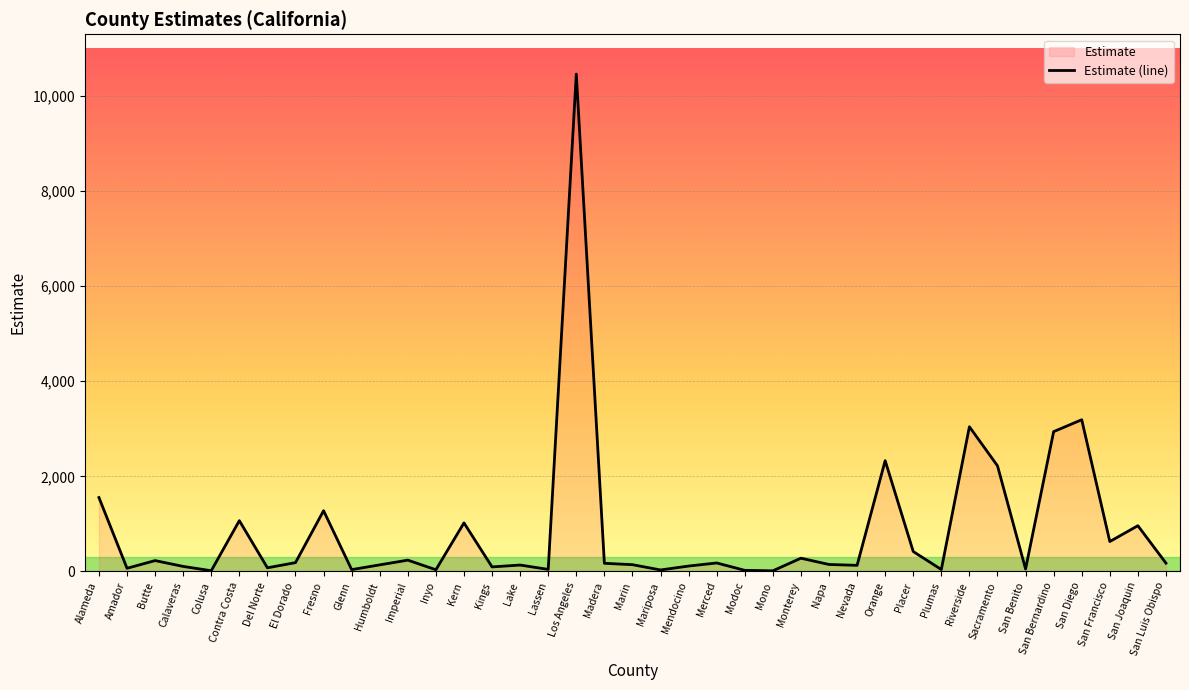

Where is the data nearest to the value 5234?

San Diego